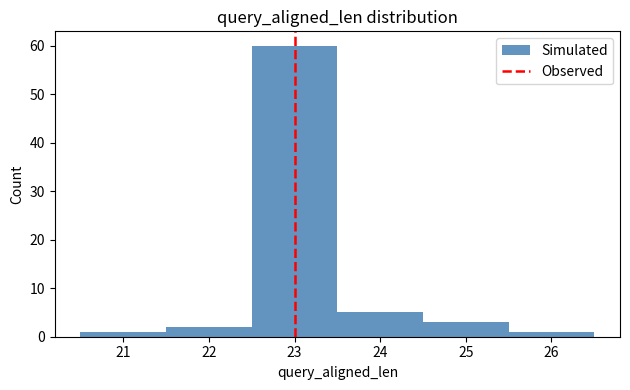

Reading left to right, transcribe this chart: for each bar, give the range it covers on the x-axis and its height. The values are not printed on the chart, so give them approximately, as read against the axis.

20.5 to 21.5: 1
21.5 to 22.5: 2
22.5 to 23.5: 60
23.5 to 24.5: 5
24.5 to 25.5: 3
25.5 to 26.5: 1